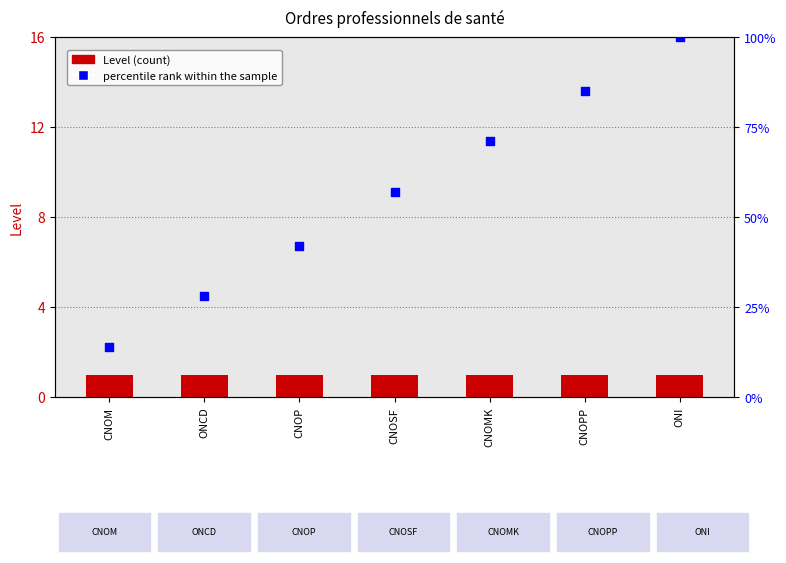

Which series has the largest total across all categories?

percentile rank within the sample